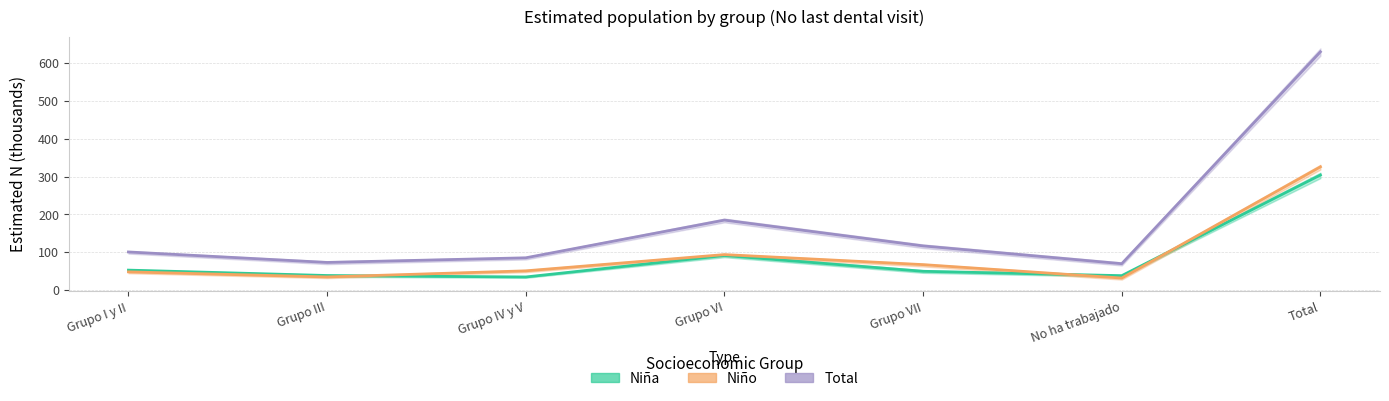

At which label does Niño first exceed 50?

Grupo IV y V